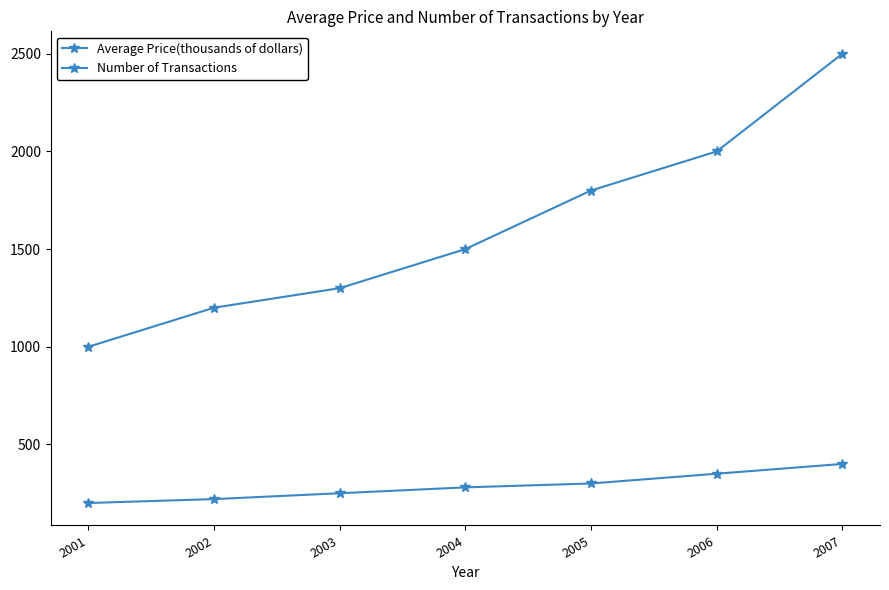

Does the chart have visible grid lines?

No